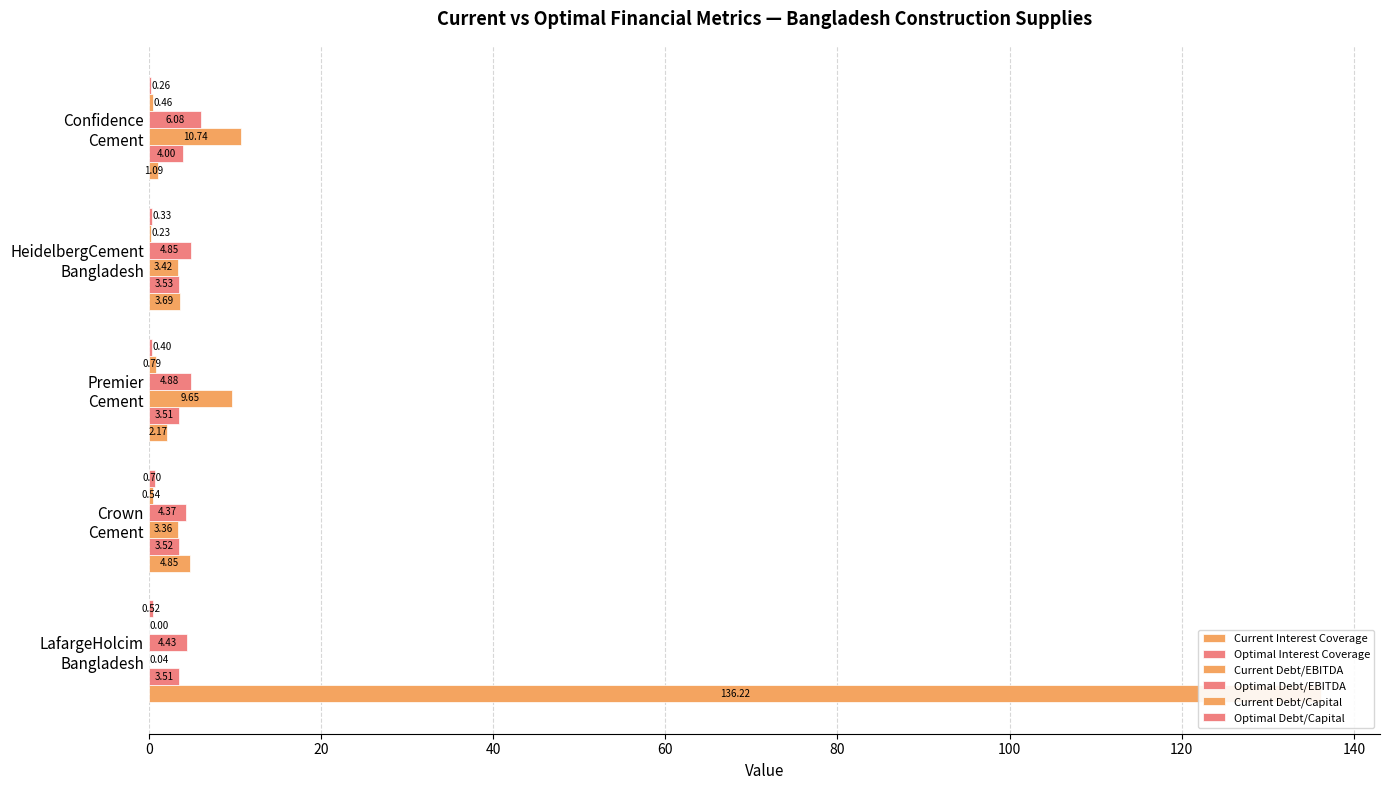

Reading right to left, transcribe all the data shown in this chart.

Current Interest Coverage: 1.1	3.7	2.2	4.8	136.2
Optimal Interest Coverage: 4.0	3.5	3.5	3.5	3.5
Current Debt/EBITDA: 10.7	3.4	9.7	3.4	0.0
Optimal Debt/EBITDA: 6.1	4.9	4.9	4.4	4.4
Current Debt/Capital: 0.5	0.2	0.8	0.5	0.0
Optimal Debt/Capital: 0.3	0.3	0.4	0.7	0.5